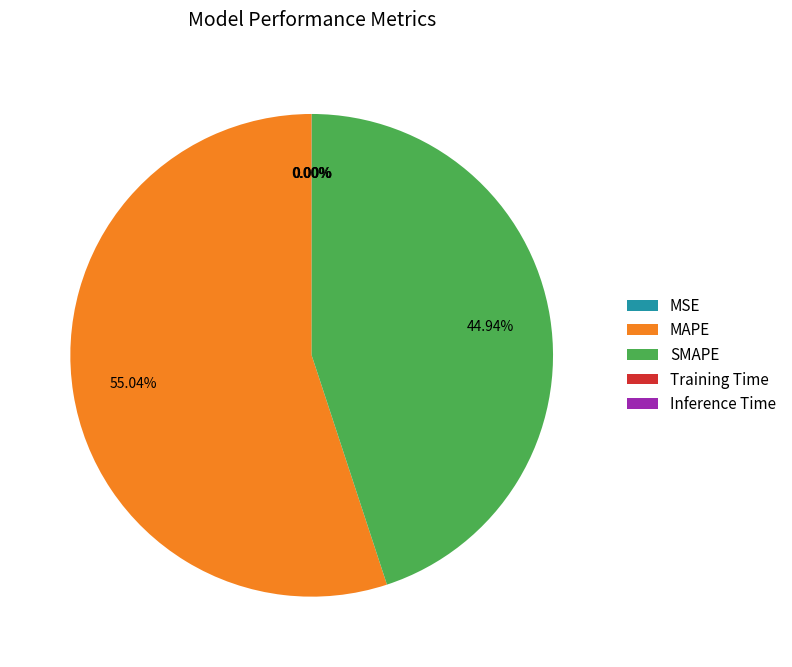

Which category has the biggest portion of the pie?

MAPE